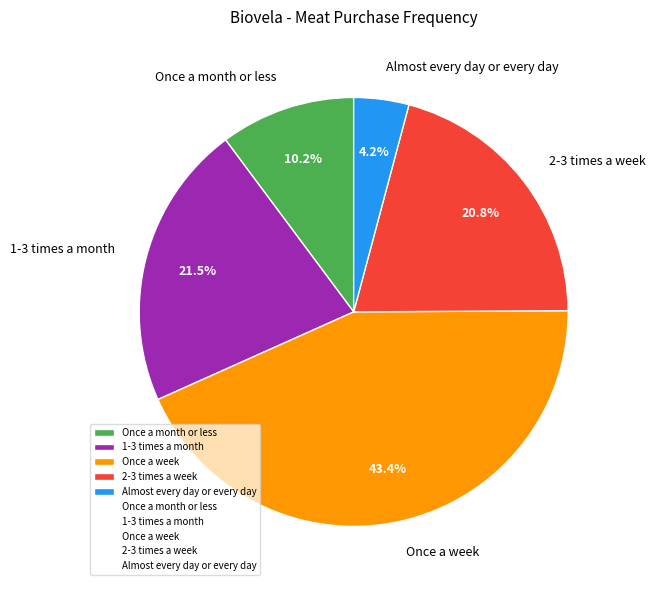

Which category has the biggest portion of the pie?

Once a week